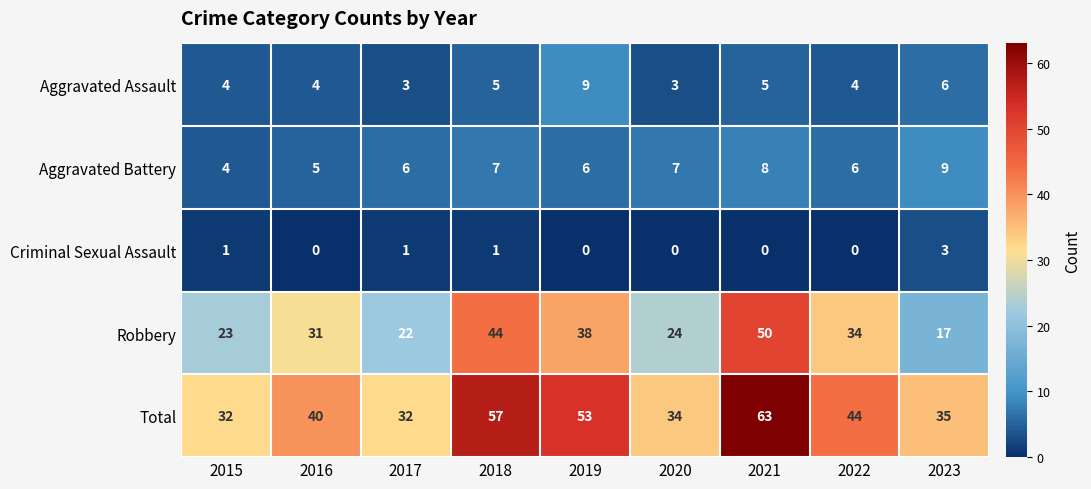

What is the difference between the second highest and second lowest values in the Robbery series?

22